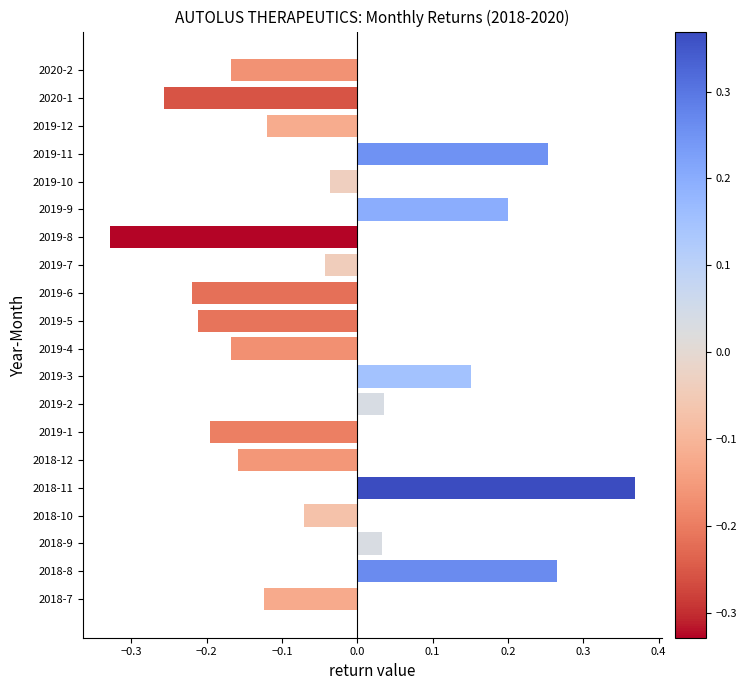

Which category has the lowest value across all series?

2019-8